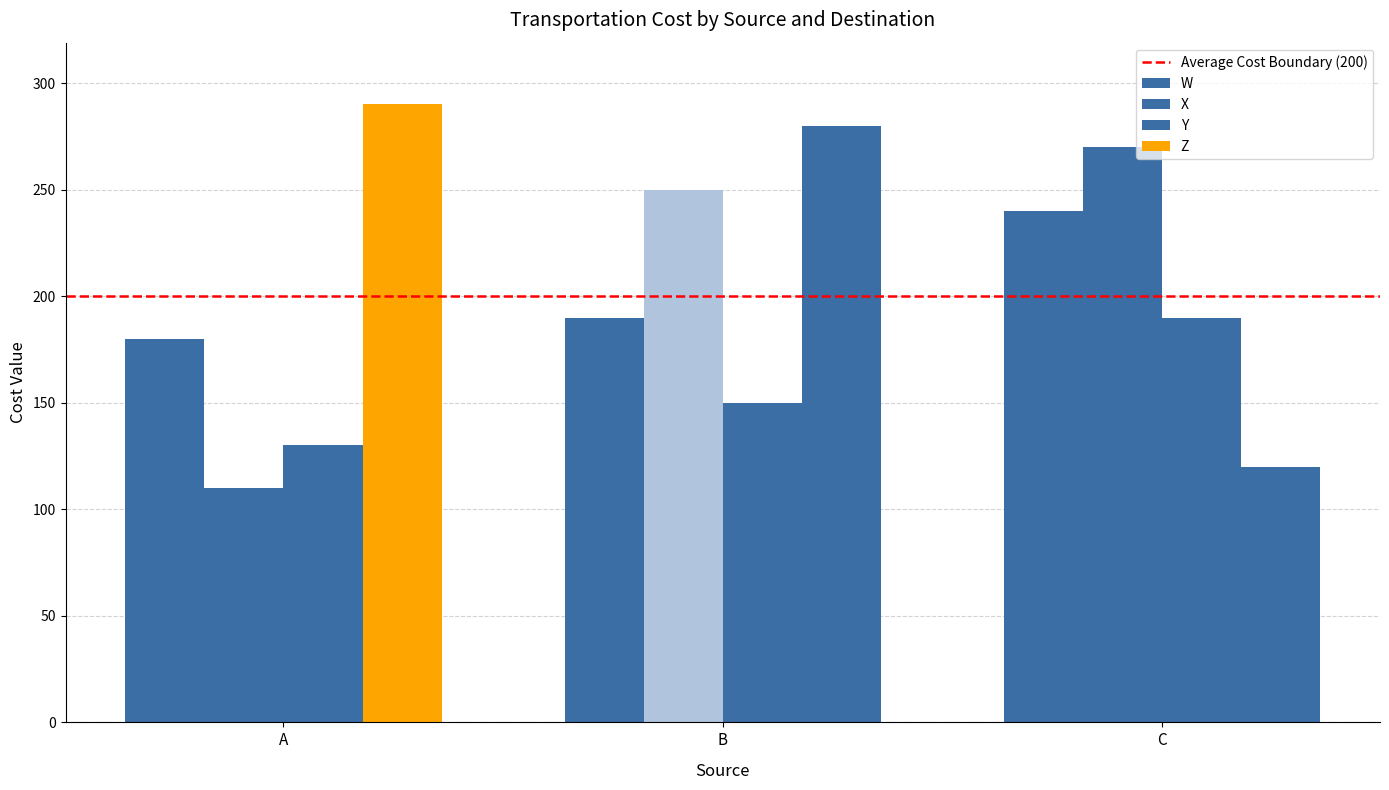

How many groups of bars are there?

3